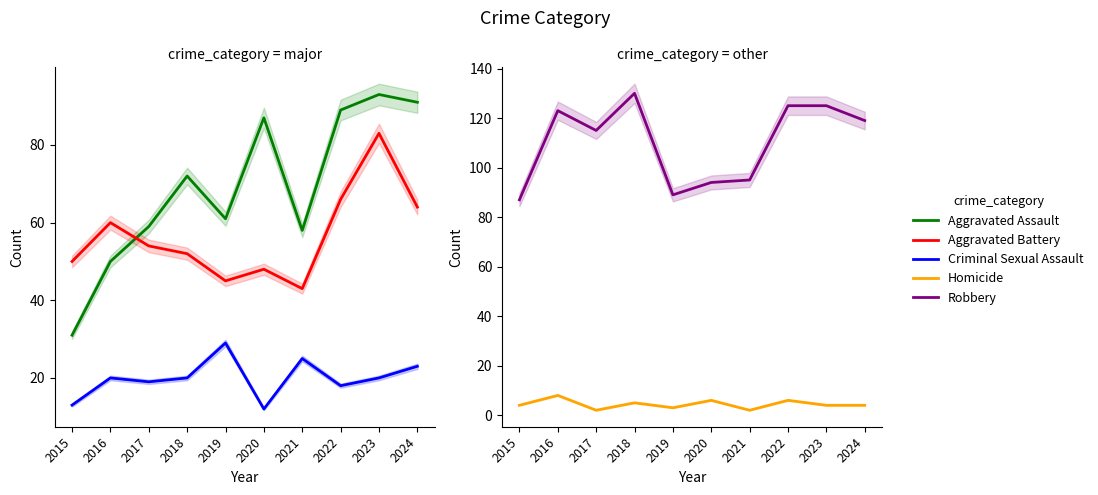

True or false: Aggravated Assault and Homicide intersect in this chart.

False